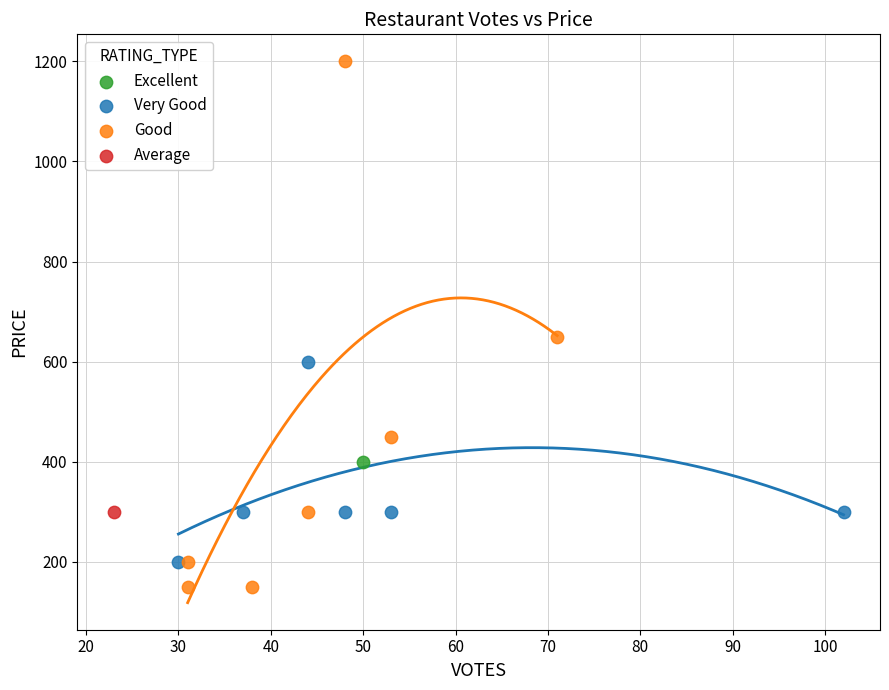

What are all the series names shown in the legend?

Excellent, Very Good, Good, Average